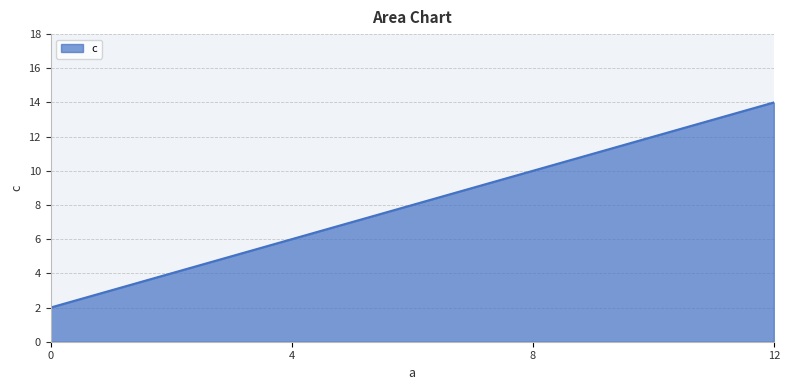

What is the minimum value shown in the chart?

2